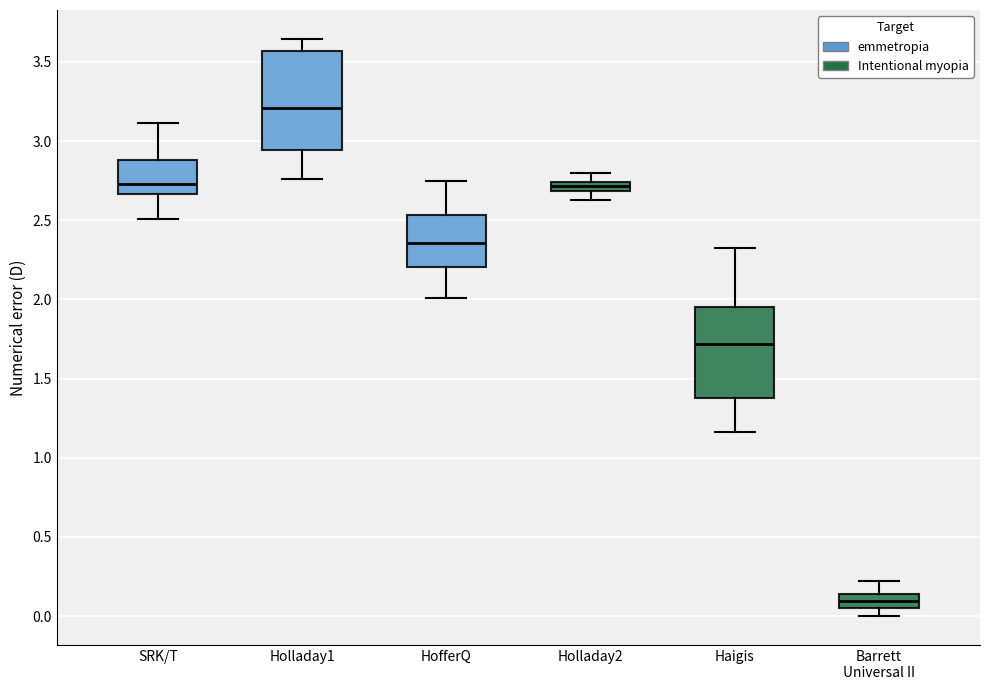

Which box's median line is the highest?

Holladay1